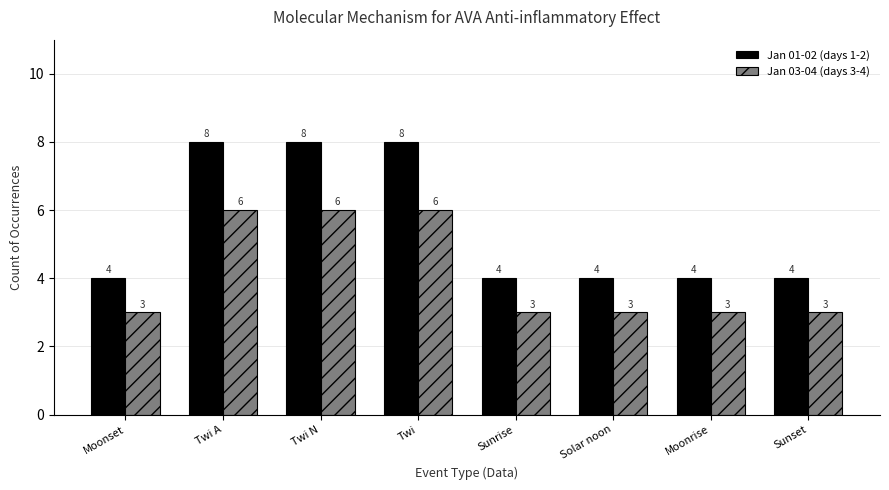

What is the label of the 4th bar from the left?

Twi